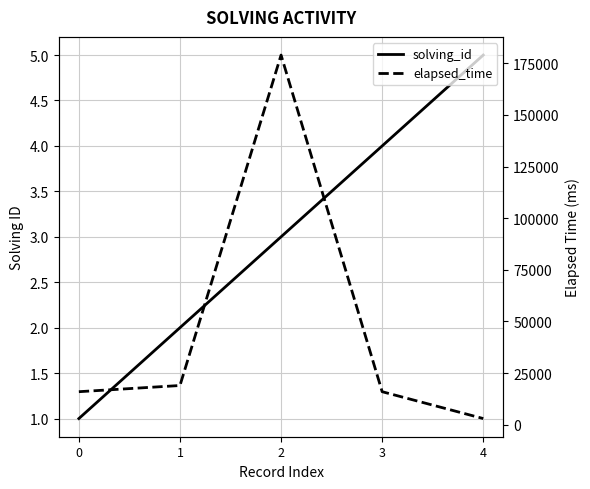

How many series are shown in this chart?

2